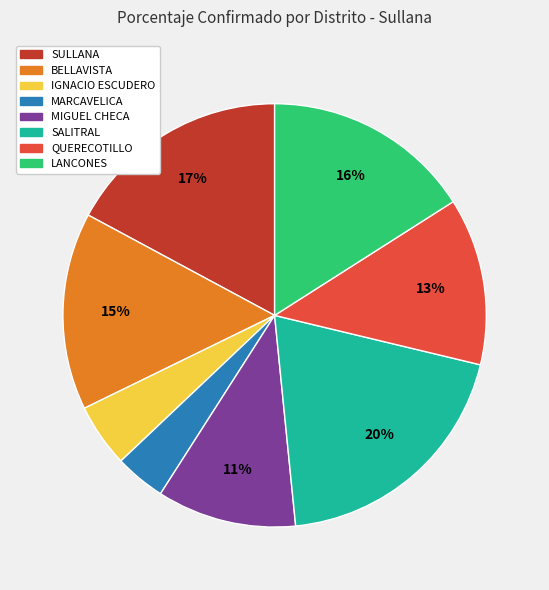

Do BELLAVISTA and MIGUEL CHECA together represent more than half of the pie?

No